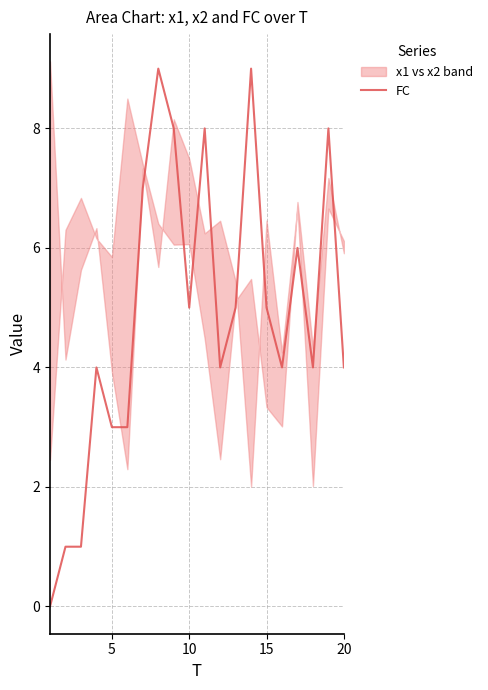

What is the sum of all values?

98